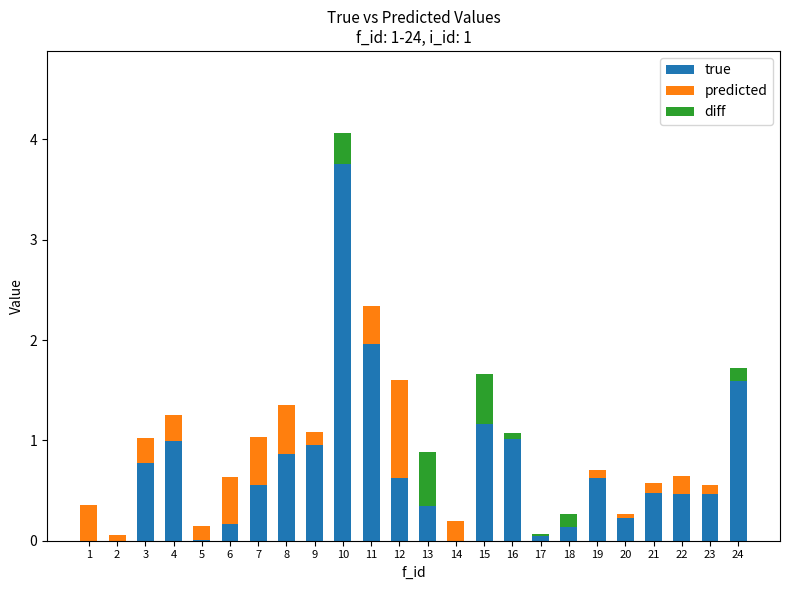

At which label does true reach its peak?

10